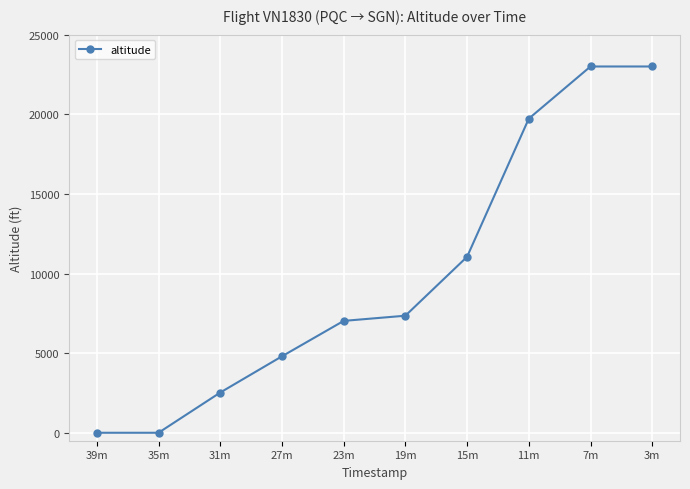

Reading right to left, transcribe all the data shown in this chart.

3m=23000	7m=23000	11m=19725	15m=11050	19m=7350	23m=7025	27m=4800	31m=2525	35m=0	39m=0